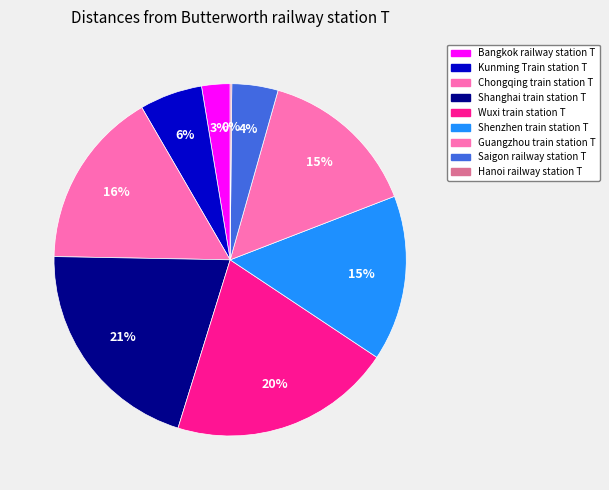

To the nearest percent, what is the average slice percentage?

11%